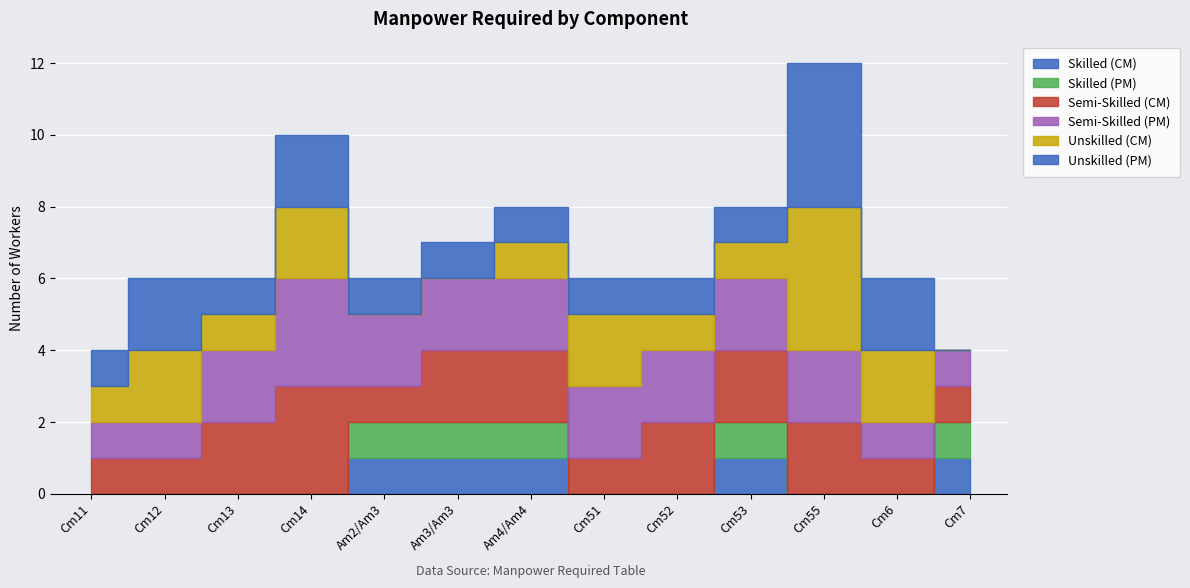

What is the label of the 3rd point from the left?

Cm13